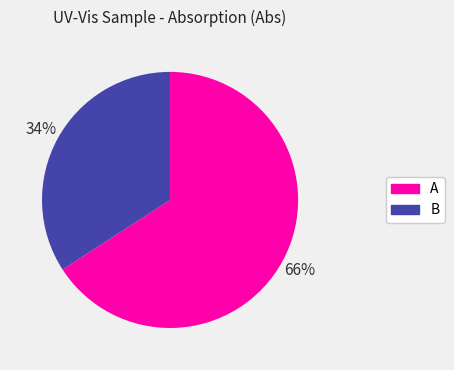

Combined, do B and A account for over 50%?

Yes